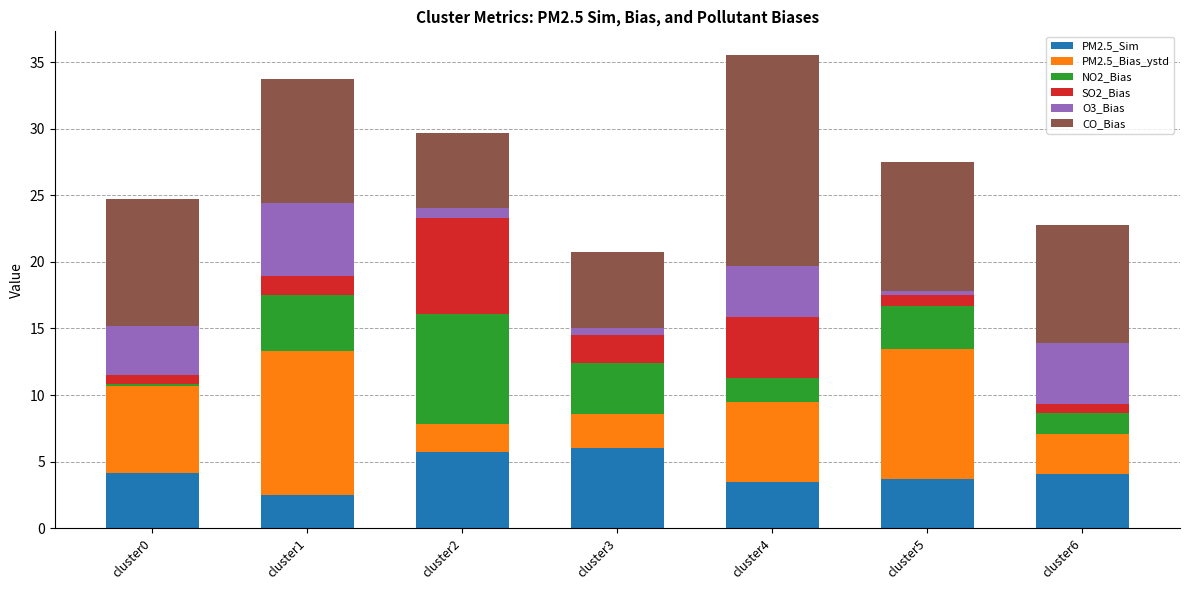

What is the total value across all series at cluster5?

27.5